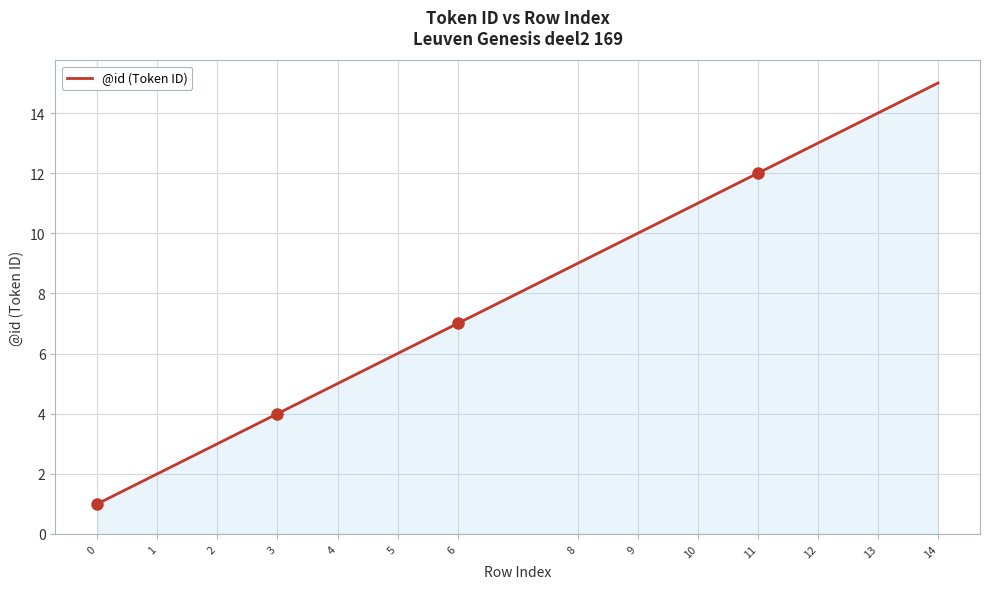

The value at 4 is 8. True or false?

False